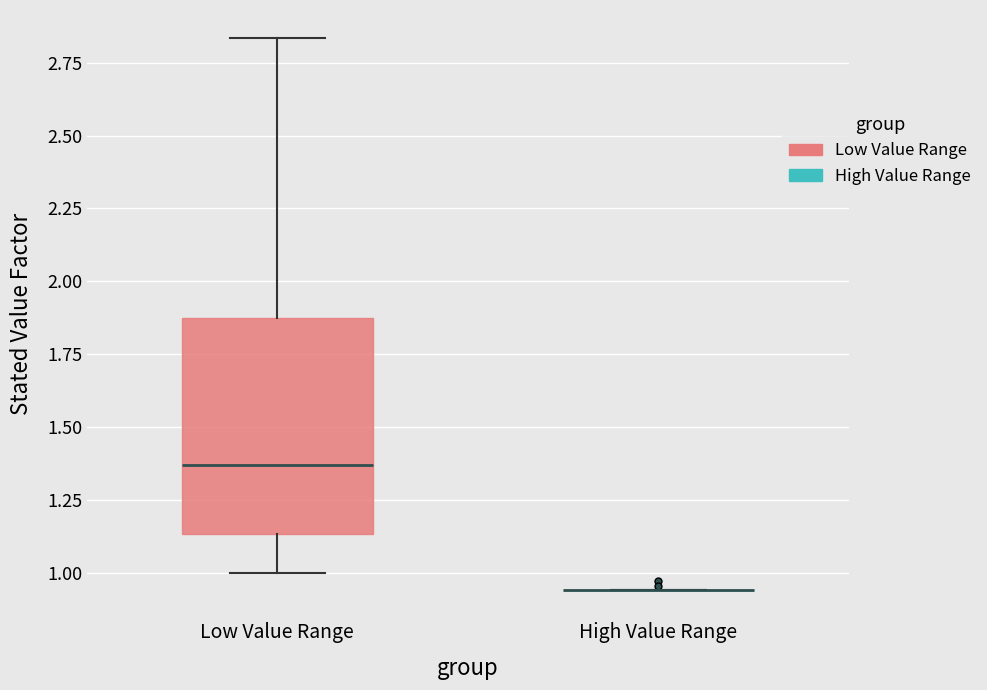

Which box is the tallest, from its lower edge to its upper edge?

Low Value Range